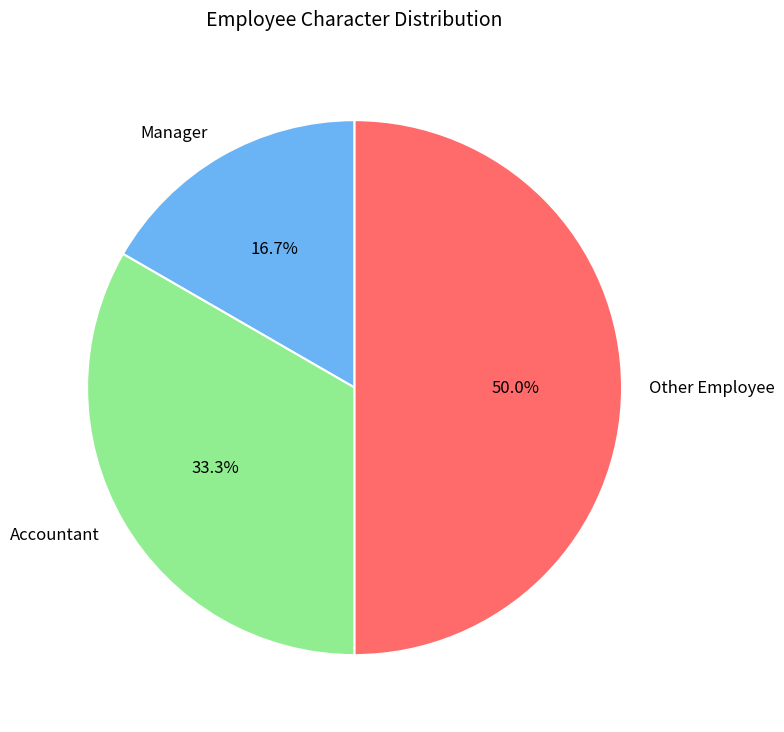

Count the number of slices in the pie.

3